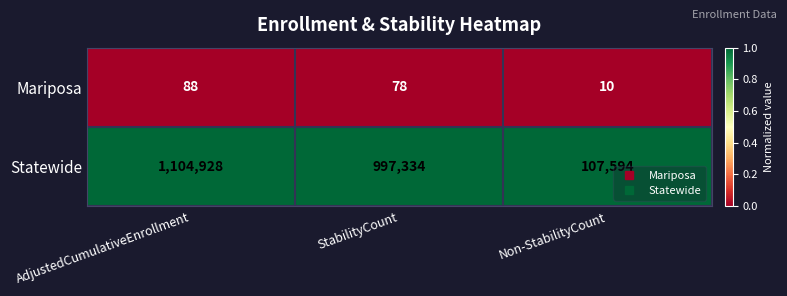

What is the difference between the highest and lowest values at AdjustedCumulativeEnrollment?

1104840